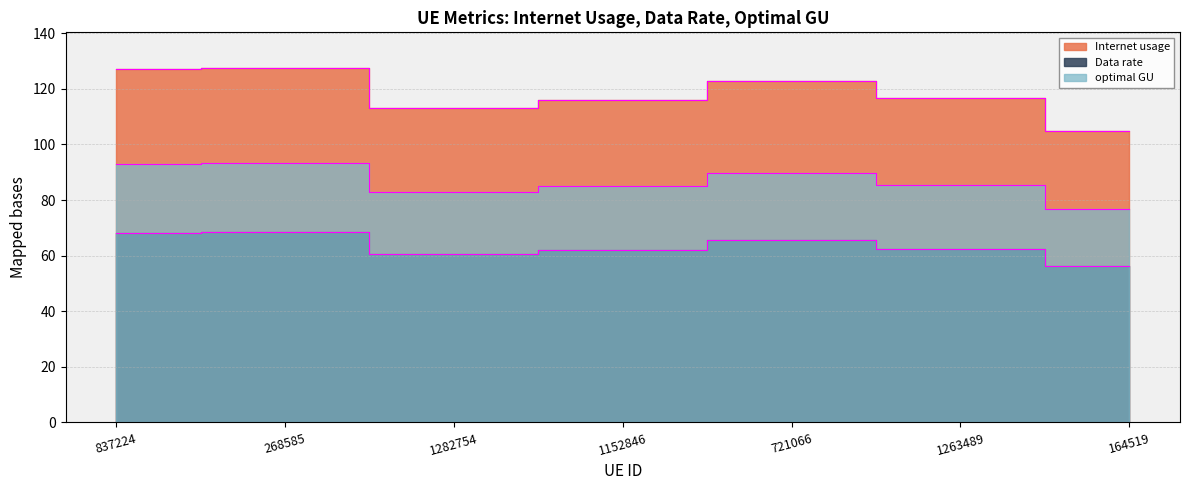

At which category is the sum across all series the highest?

268585